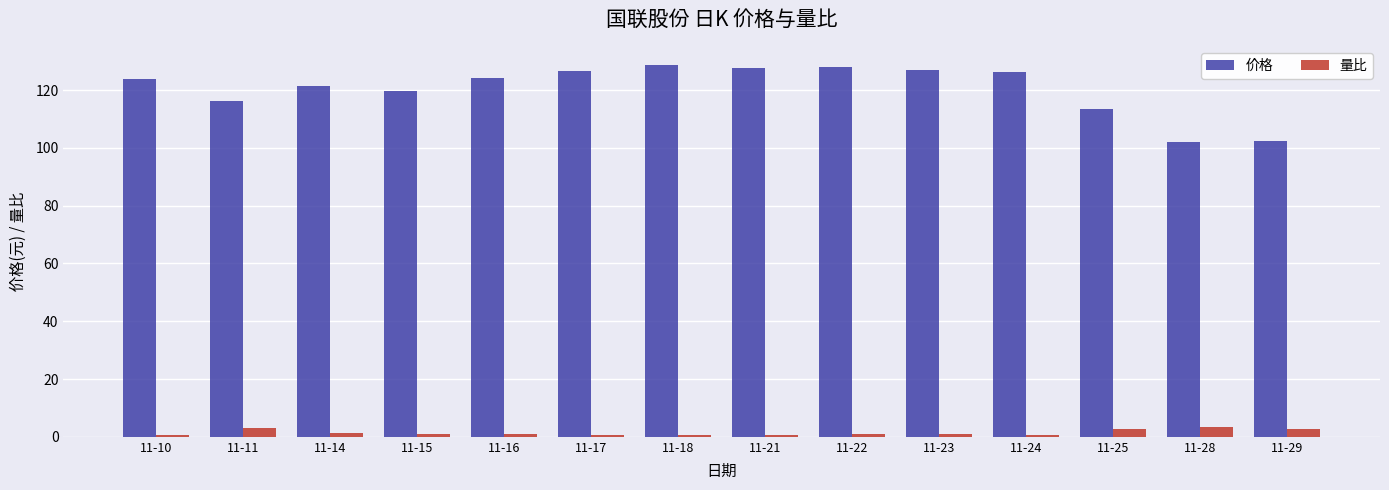

How many groups of bars are there?

14